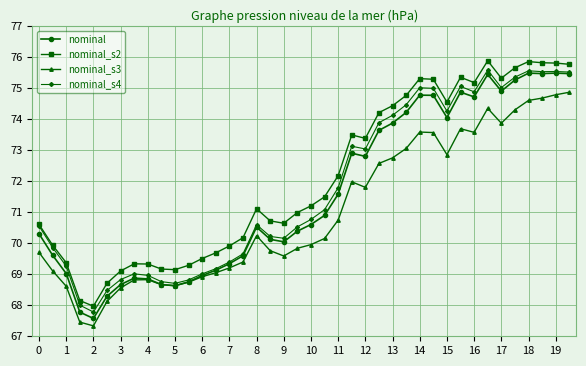

True or false: nominal_s2 and nominal_s3 cross at least once.

False